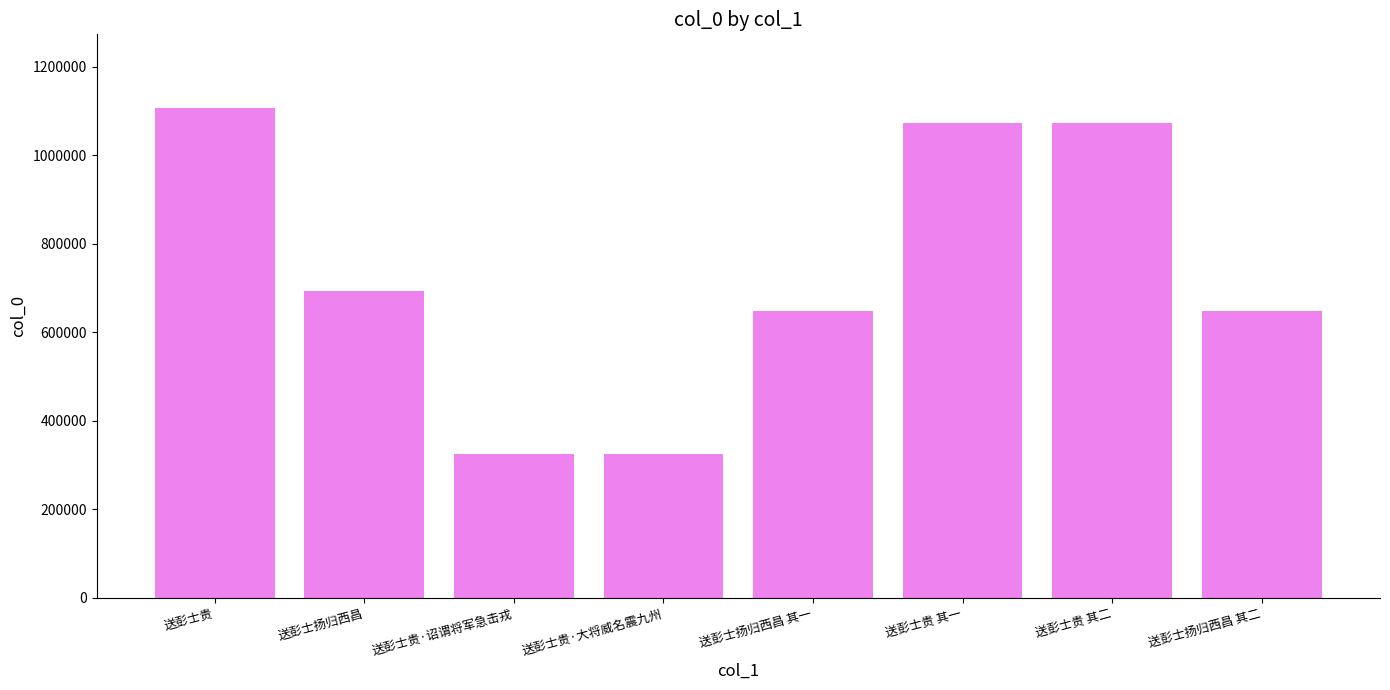

At which category does the chart reach its peak across all series?

送彭士贵